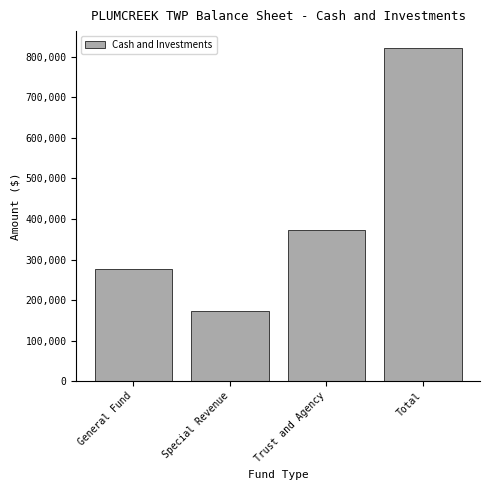

Reading left to right, list all the values displayed in this chart.

276086	172093	374019	822198